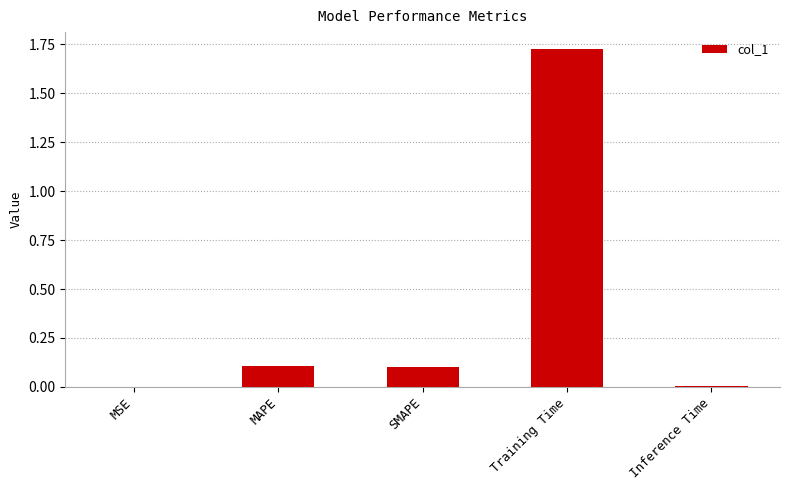

Which label corresponds to the largest value in the chart?

Training Time